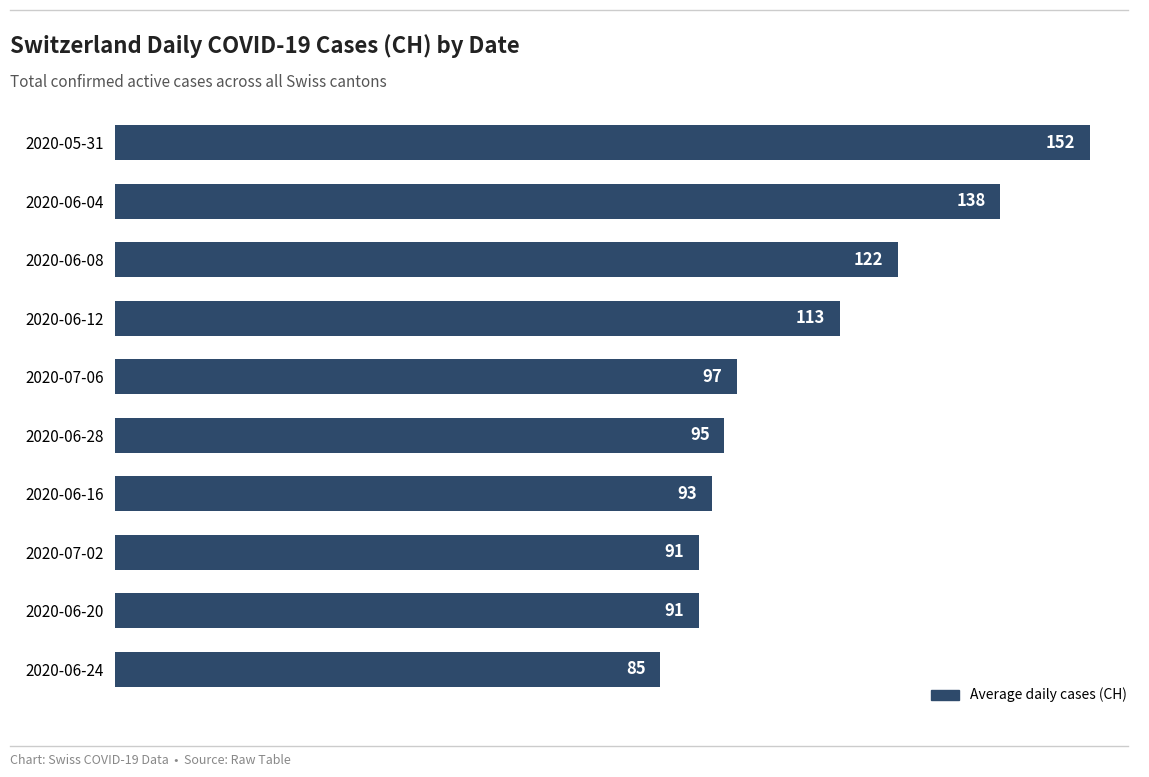

At which category does the chart reach its minimum across all series?

2020-06-24